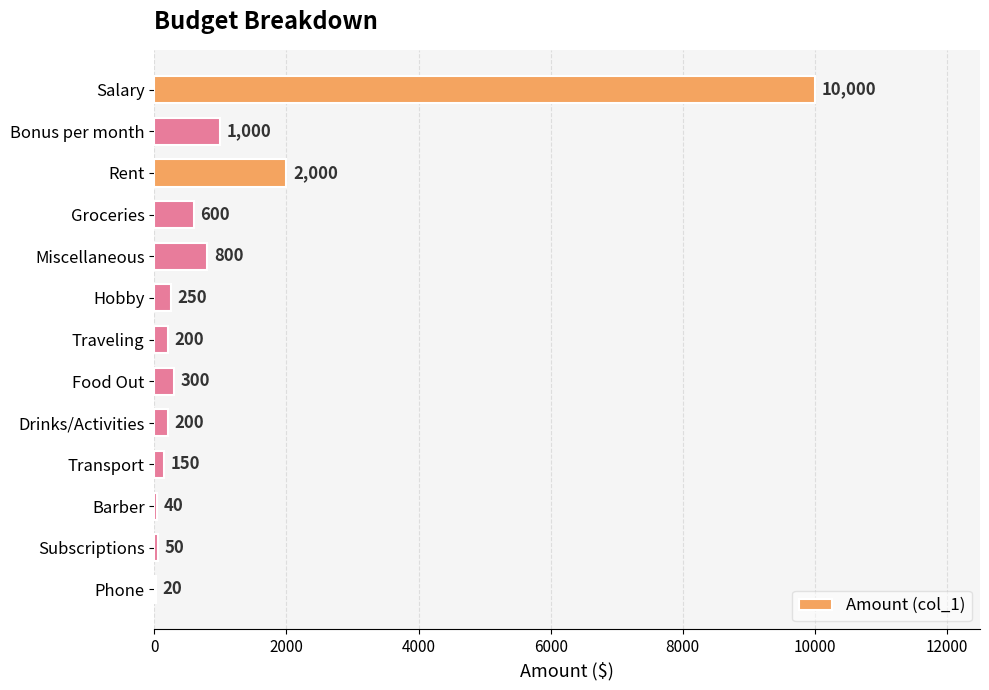

Is it true that the value at Groceries is 600?

True